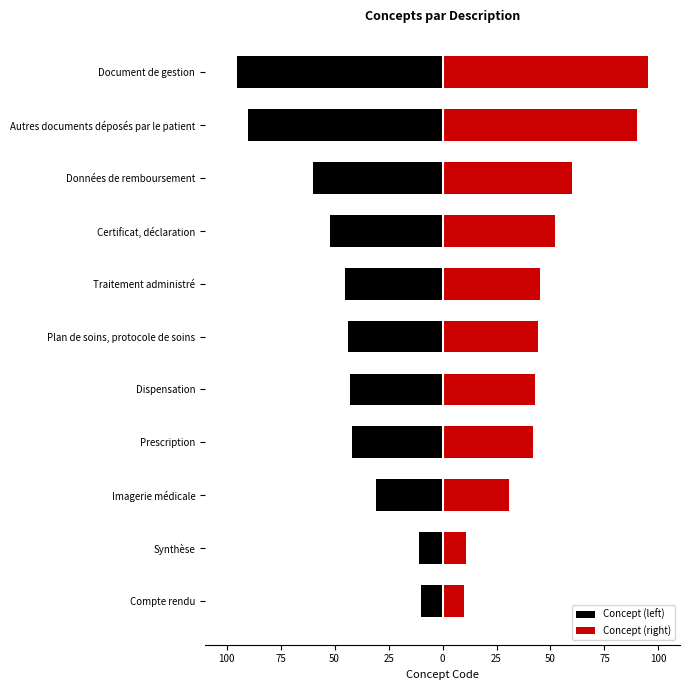

The Concept (left) series shows -74 at Traitement administré. True or false?

False